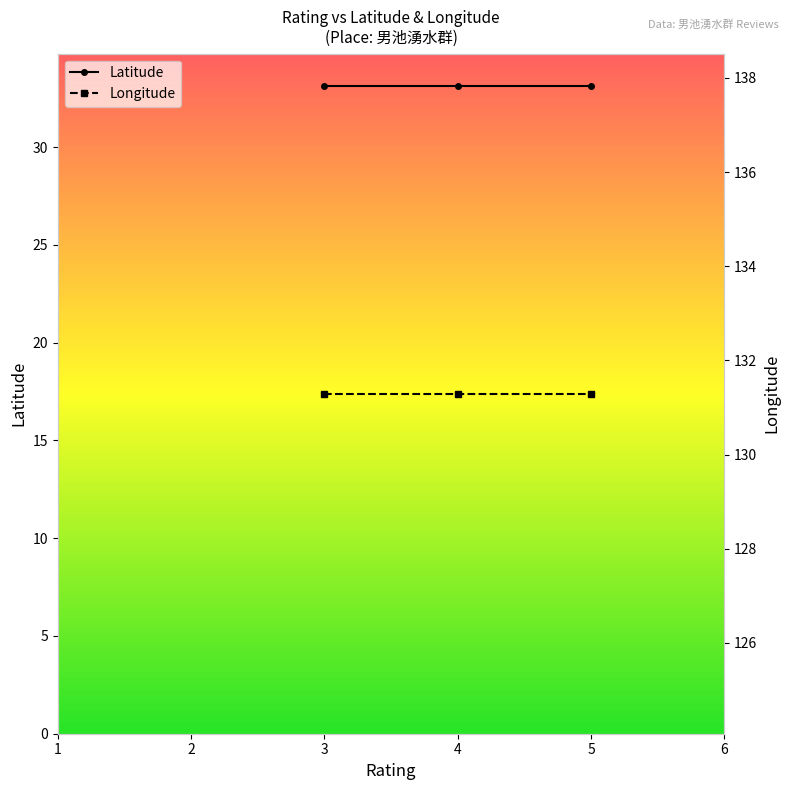

What is the total value across all series at 3?

164.4